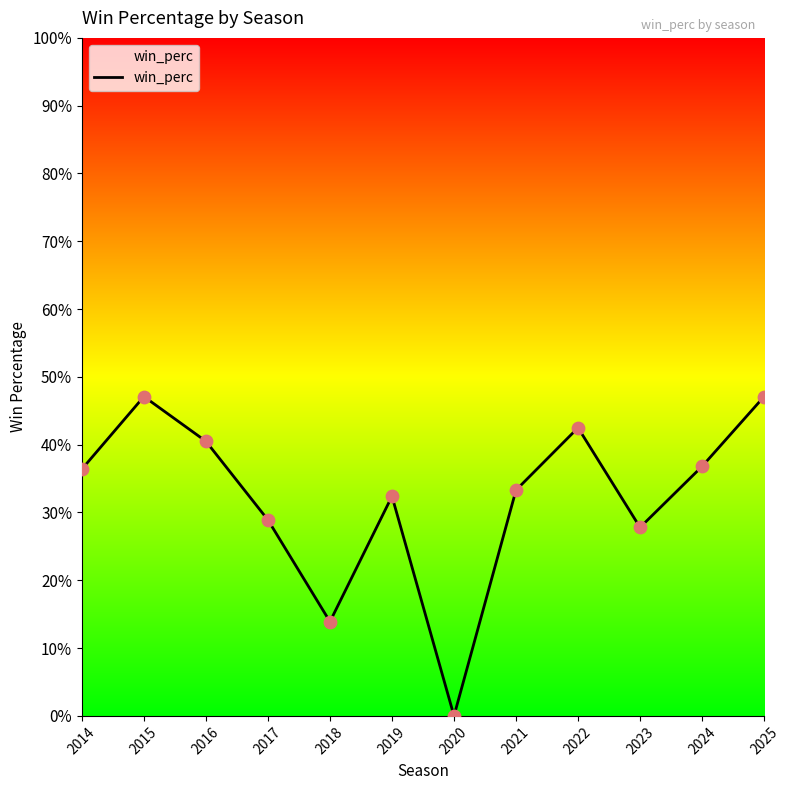

What is the change in value from 2022 to 2023?

-0.1